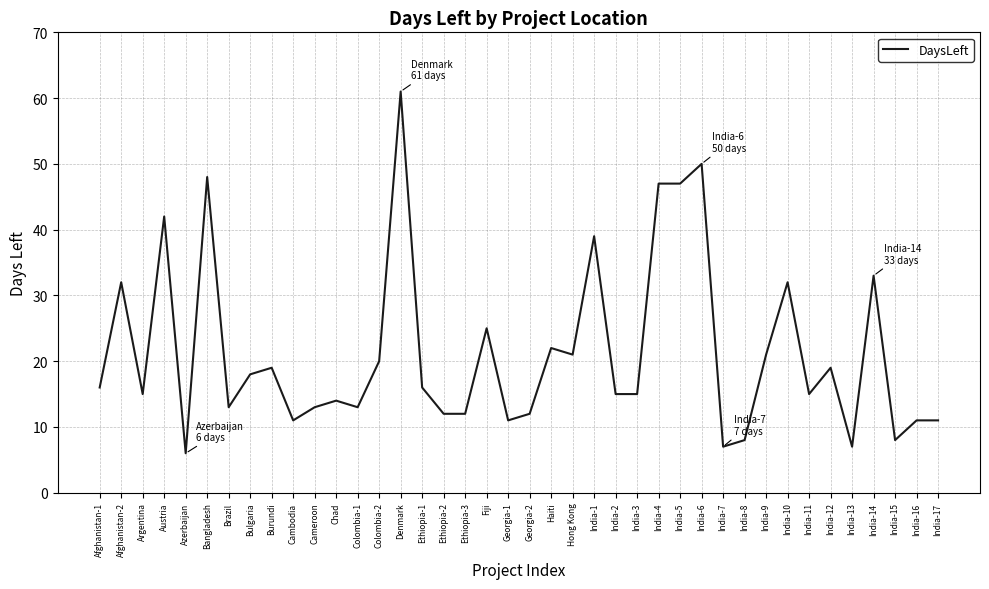

What is the change in value from Azerbaijan to Bulgaria?

+12